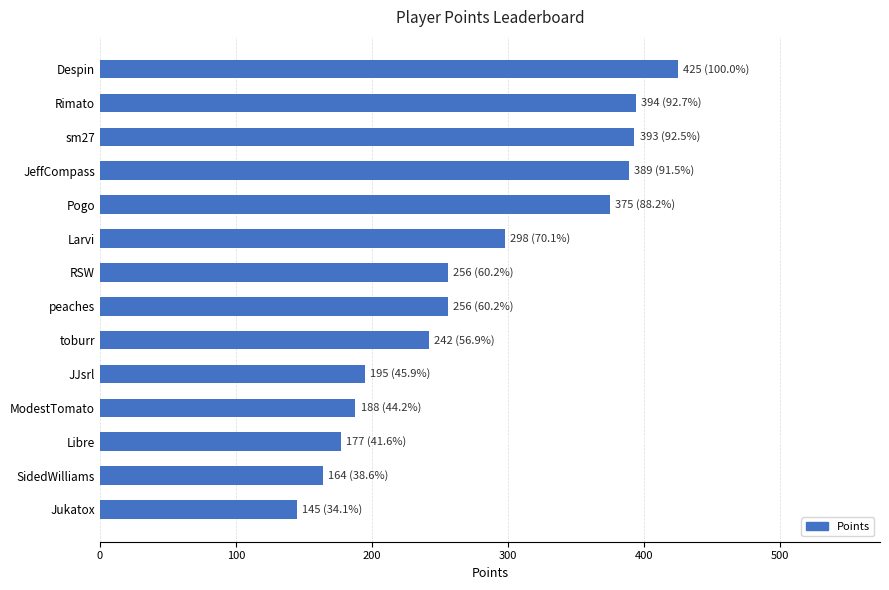

Is it true that the value at JJsrl is 195?

True